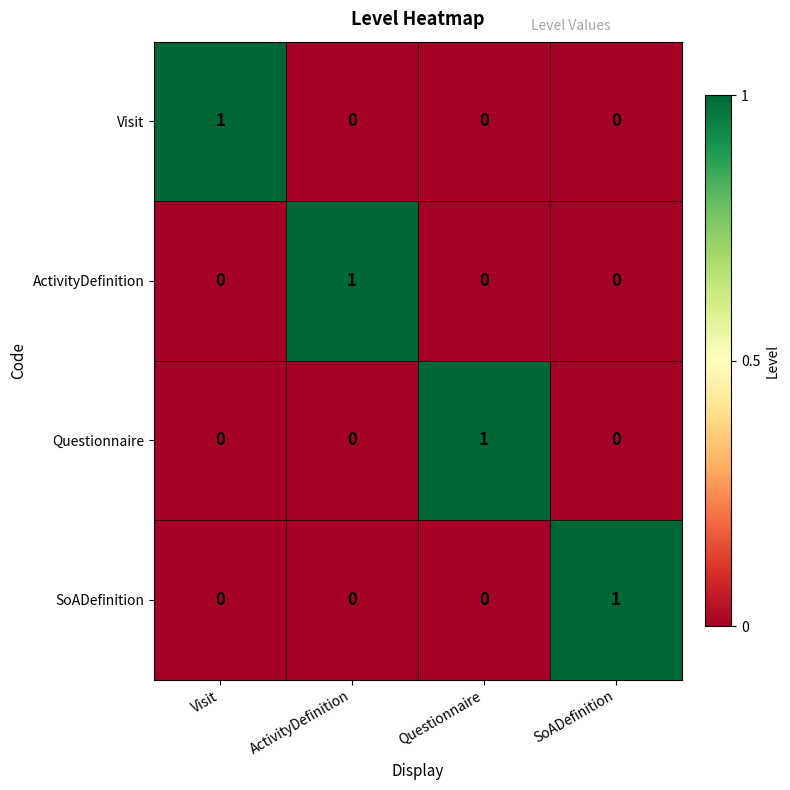

Which category has the highest value in the SoADefinition series?

SoADefinition